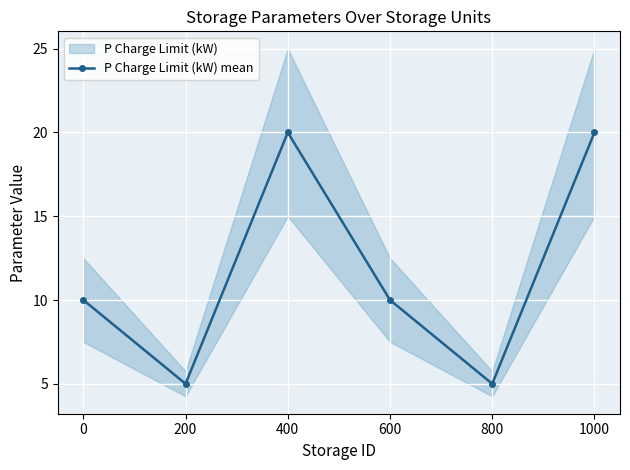

At which category does P Charge Limit (kW) mean reach its first local valley?

200